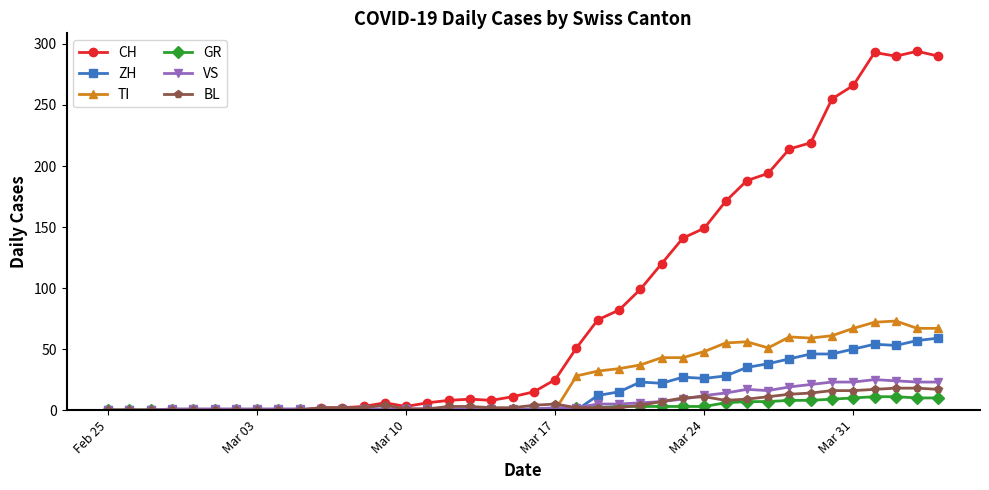

Which series has the widest spread of values?

CH